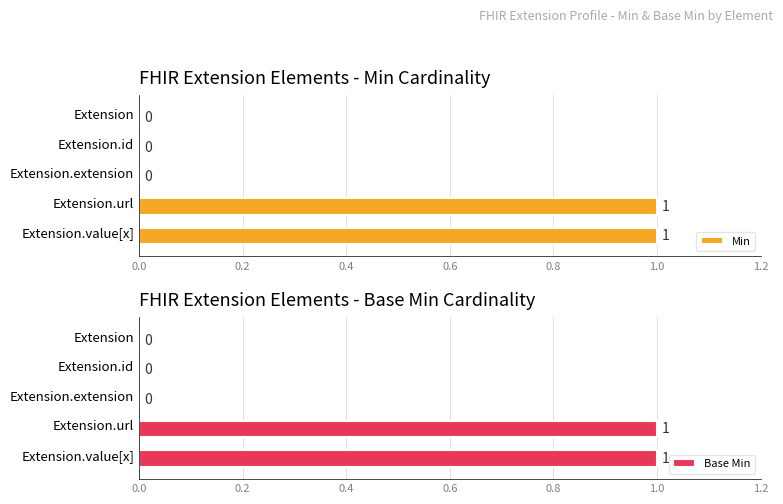

What are all the series names shown in the legend?

Min, Base Min